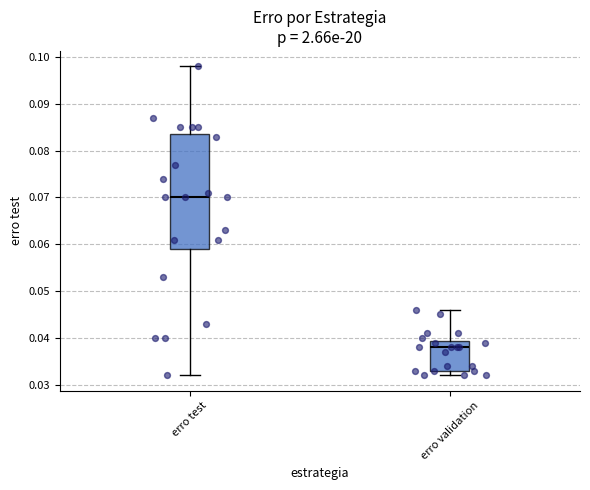

Which box has the highest median line?

erro test